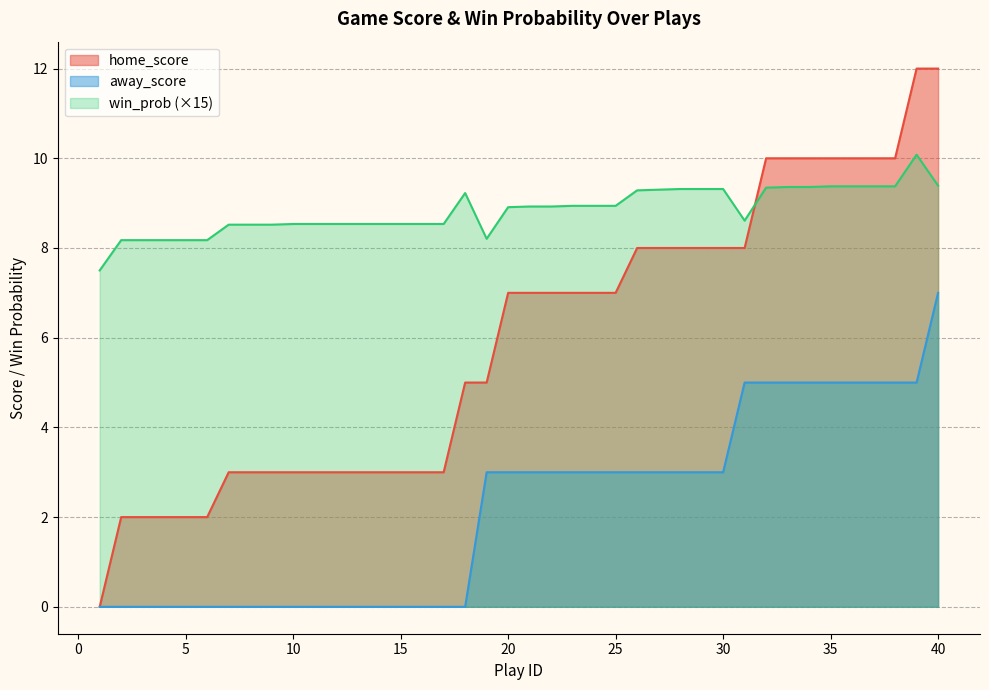

True or false: away_score and home_score intersect in this chart.

False